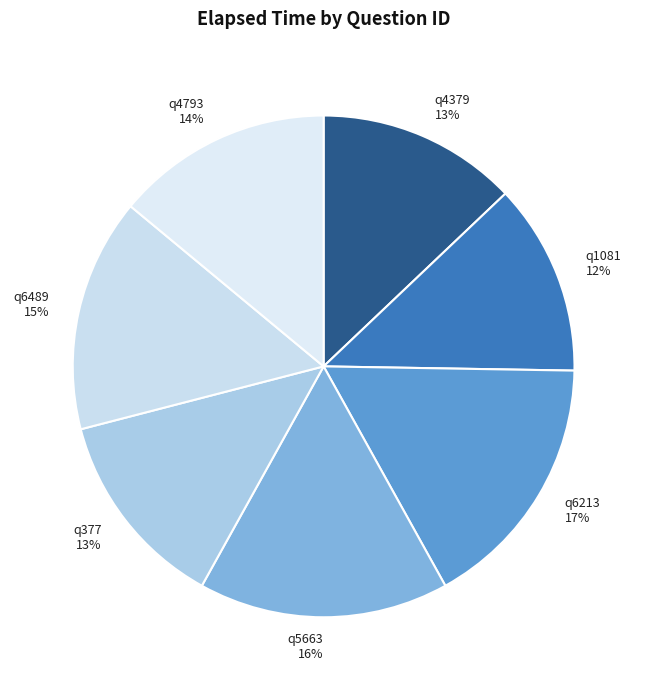

Is it true that q4379 is 7% of the pie?

False